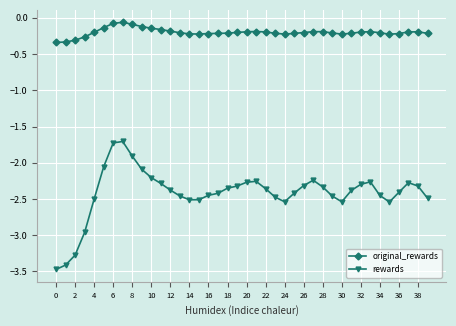

True or false: original_rewards has more than 0 interior local peaks.

True